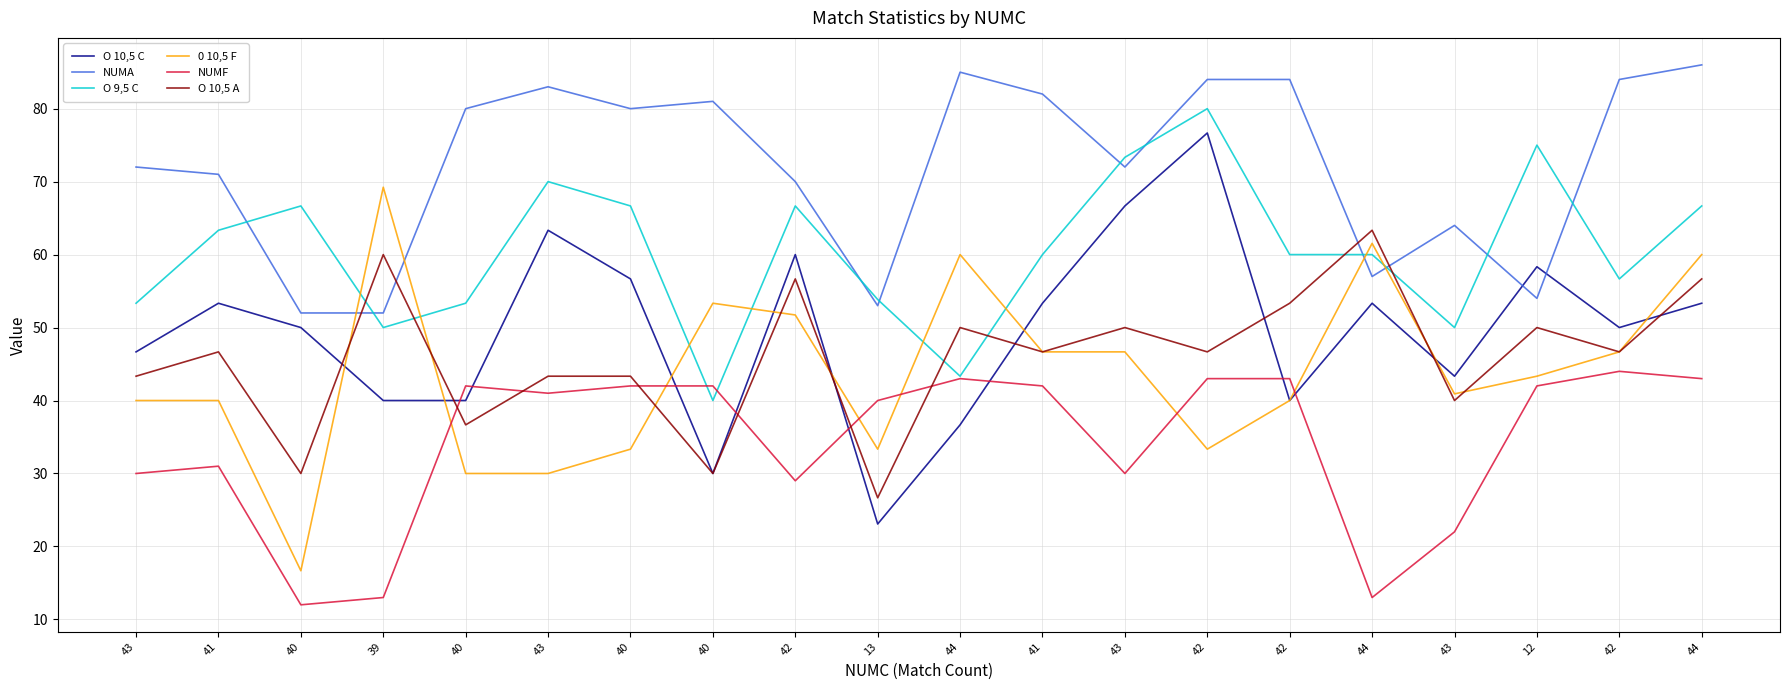

At which category does O 10,5 C reach its first local peak?

41